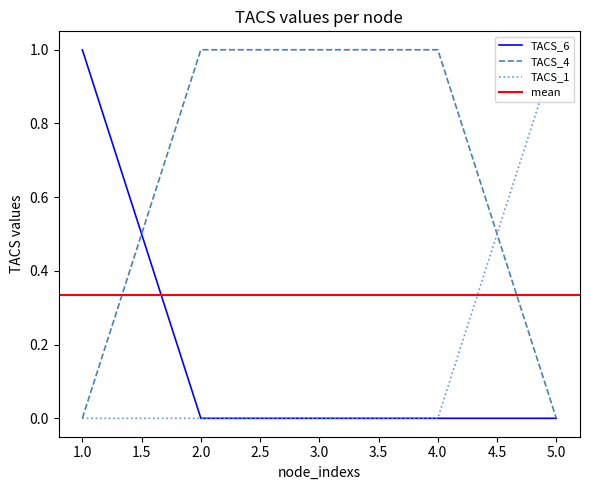

At which category does the chart reach its minimum across all series?

2